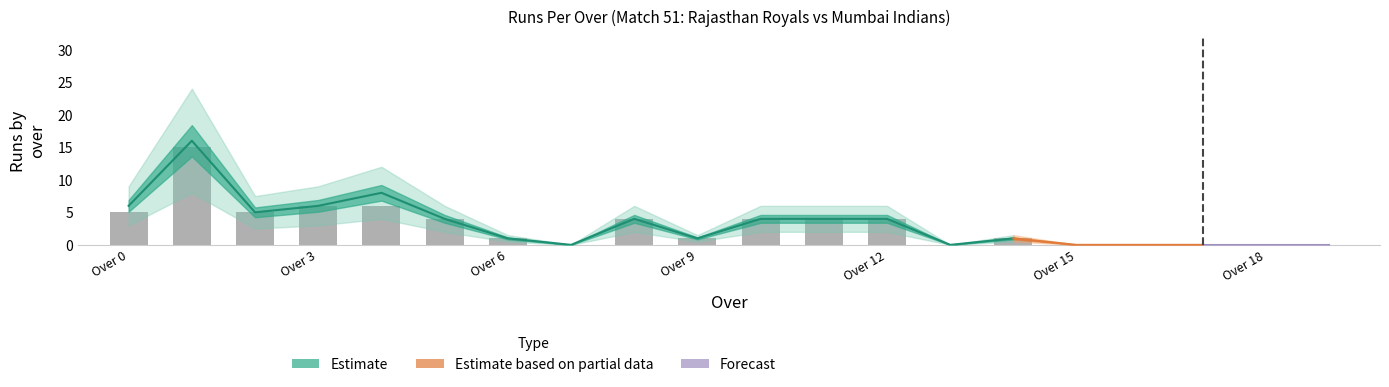

What is the value of the runs_total bar at the 10th from the left?

1